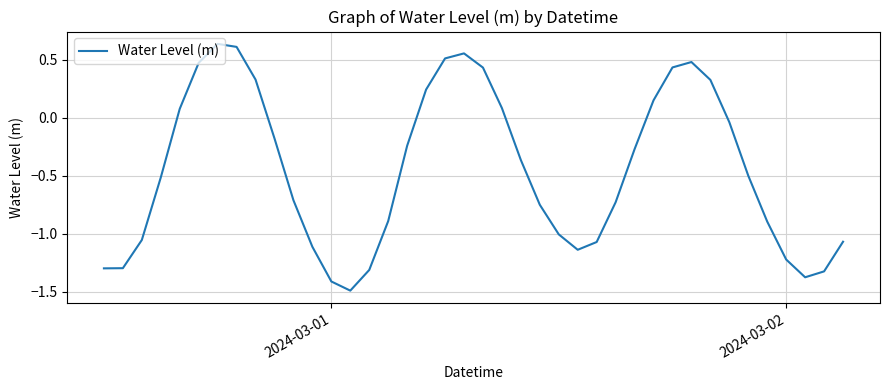

What is the minimum value shown in the chart?

-1.5